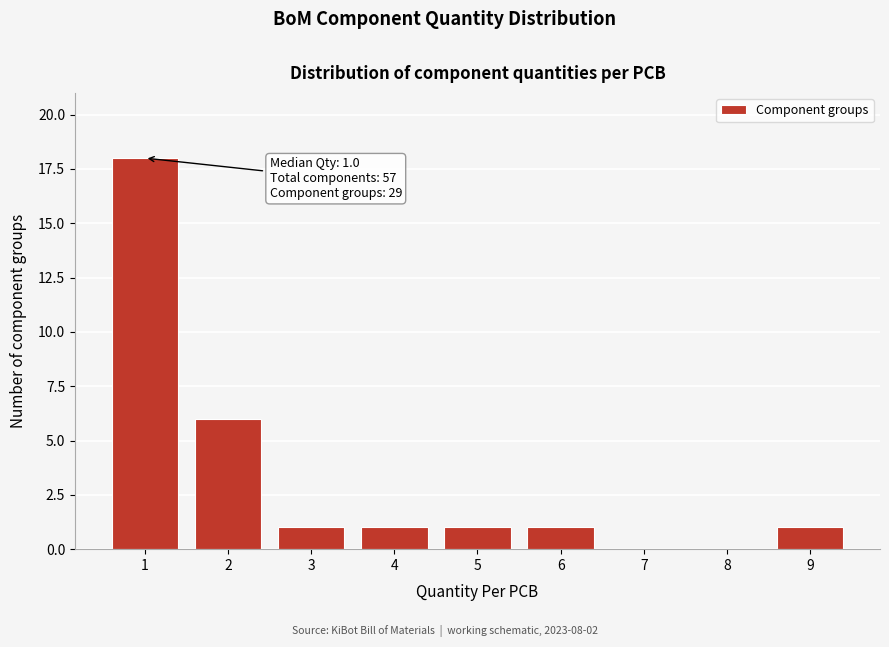

Reading left to right, transcribe all the data shown in this chart.

1=18	2=6	3=1	4=1	5=1	6=1	7=0	8=0	9=1